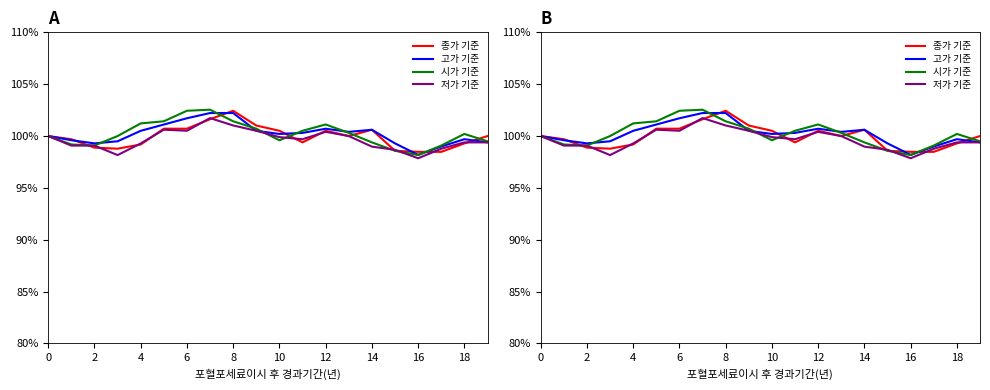

True or false: 시가 기준 and 고가 기준 cross at least once.

True